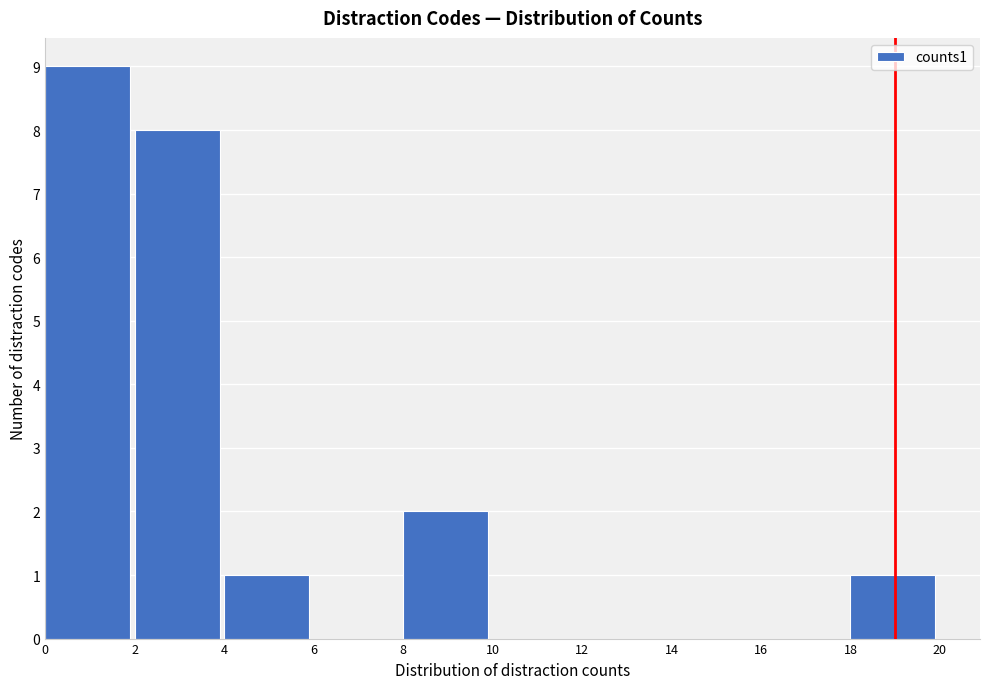

Reading left to right, list every bar in this chart as the range it spans on the x-axis followed by its height. The values are not printed on the chart, so give them approximately, as read against the axis.

0 to 2: 9
2 to 4: 8
4 to 6: 1
6 to 8: 0
8 to 10: 2
10 to 12: 0
12 to 14: 0
14 to 16: 0
16 to 18: 0
18 to 20: 1